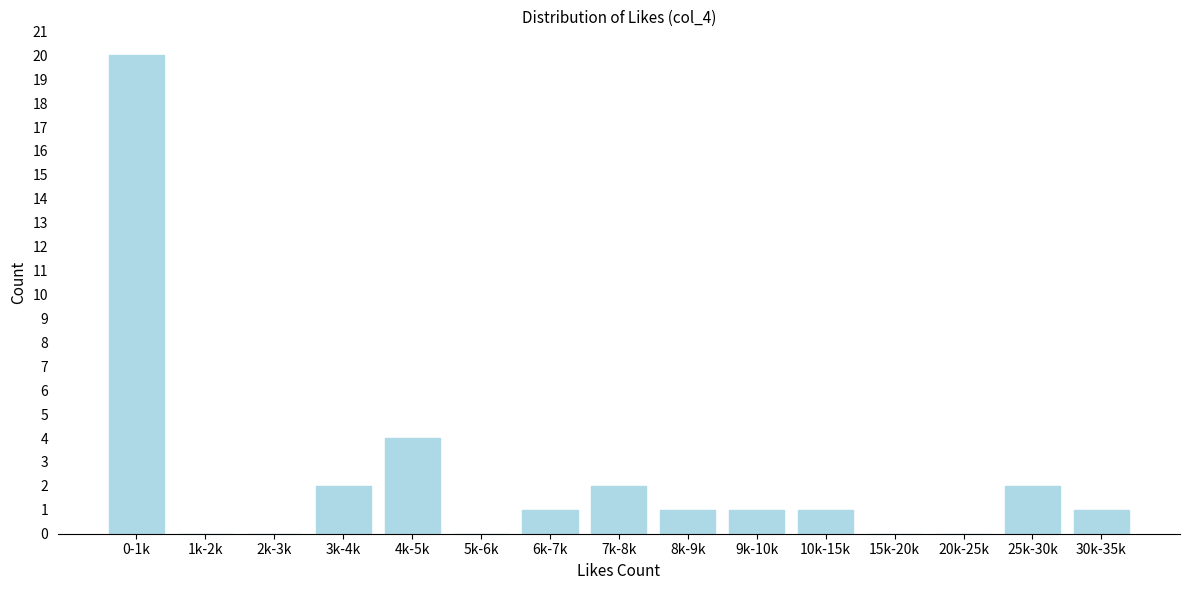

Reading left to right, list all the values displayed in this chart.

0-1k=20	1k-2k=0	2k-3k=0	3k-4k=2	4k-5k=4	5k-6k=0	6k-7k=1	7k-8k=2	8k-9k=1	9k-10k=1	10k-15k=1	15k-20k=0	20k-25k=0	25k-30k=2	30k-35k=1